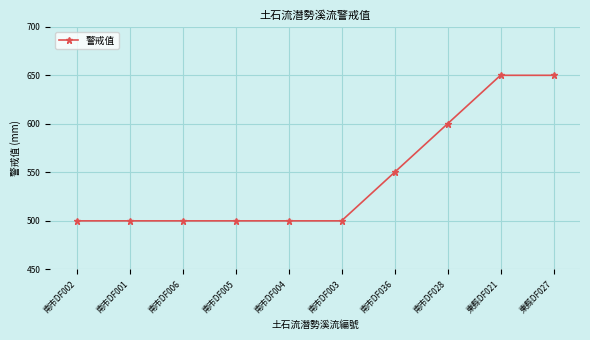

Does the chart display data point markers on the line(s)?

Yes